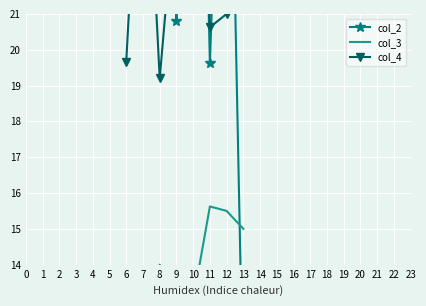

How many values in the col_2 series are below 26?

4